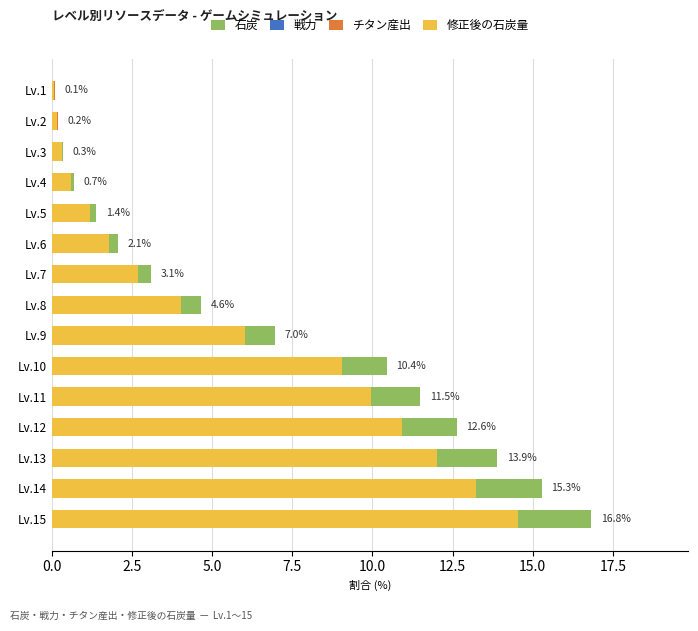

What is the highest value of the 修正後の石炭量 series?

14.5